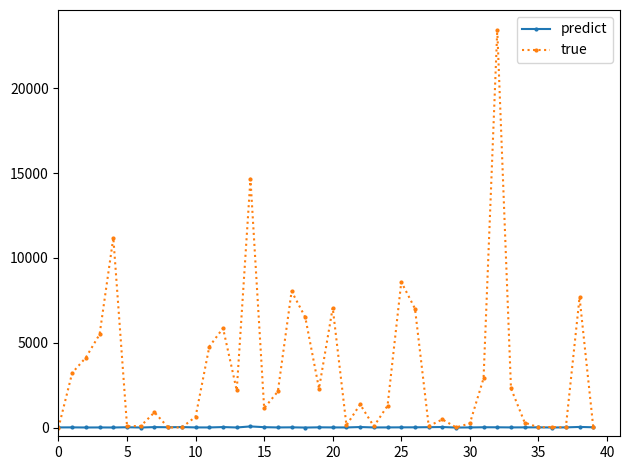

Does the chart have visible grid lines?

No